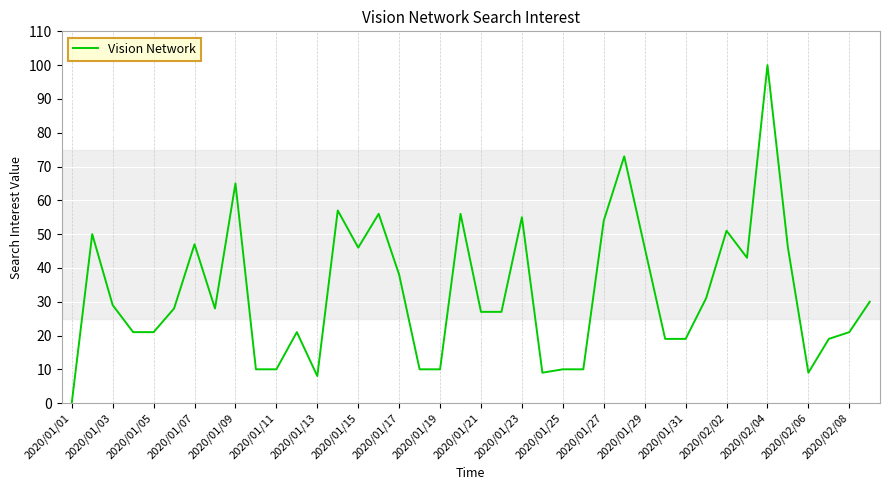

What is the difference between the maximum and minimum values?

100